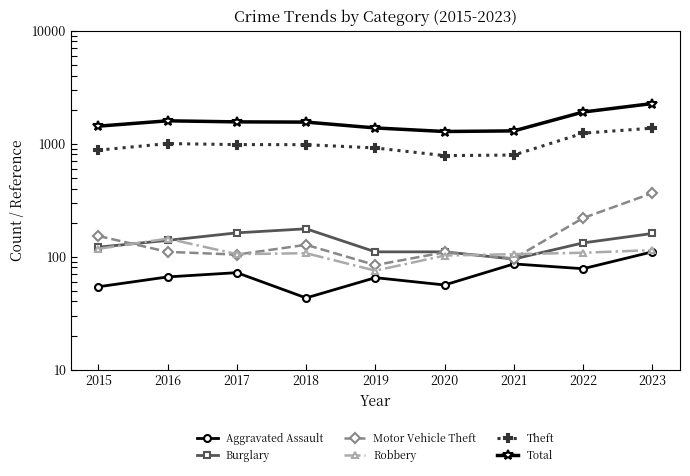

Reading left to right, extract all data points from this chart.

Aggravated Assault: 2015=54	2016=66	2017=72	2018=43	2019=65	2020=56	2021=86	2022=78	2023=110
Burglary: 2015=121	2016=139	2017=162	2018=176	2019=110	2020=110	2021=95	2022=132	2023=160
Motor Vehicle Theft: 2015=152	2016=110	2017=104	2018=127	2019=84	2020=109	2021=96	2022=219	2023=364
Robbery: 2015=117	2016=144	2017=105	2018=107	2019=75	2020=102	2021=105	2022=108	2023=114
Theft: 2015=874	2016=999	2017=979	2018=977	2019=914	2020=782	2021=791	2022=1235	2023=1368
Total: 2015=1425	2016=1589	2017=1555	2018=1548	2019=1374	2020=1278	2021=1294	2022=1900	2023=2259